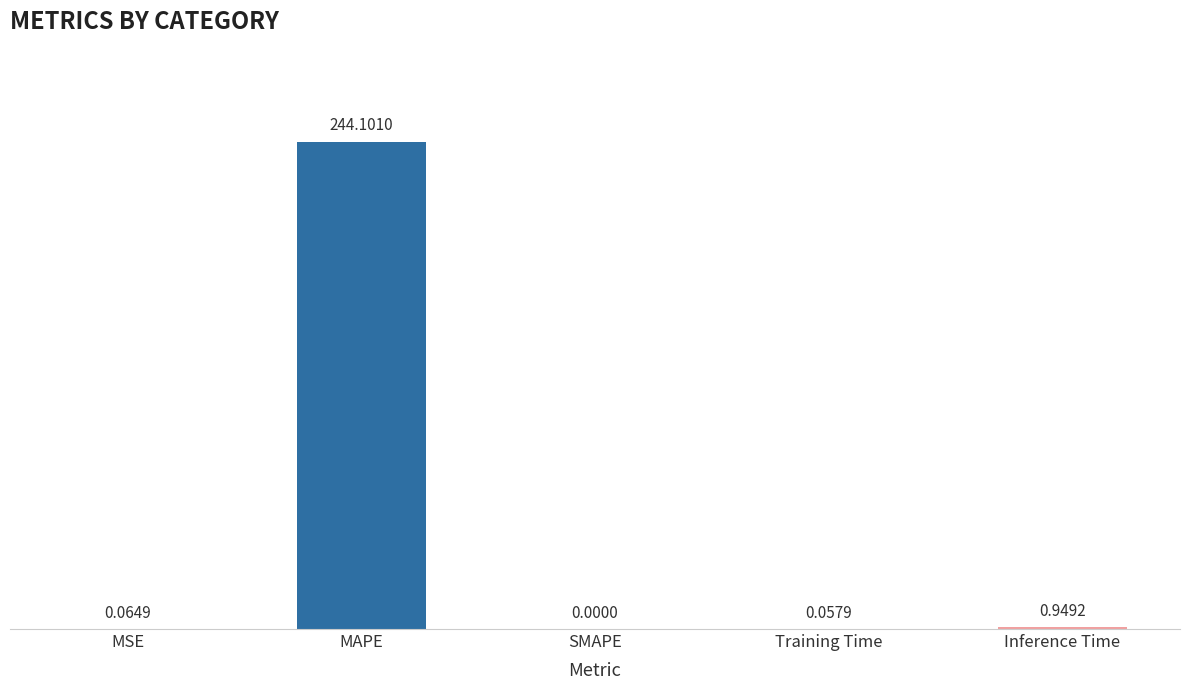

What is the sum of the values at MAPE and SMAPE?

244.1